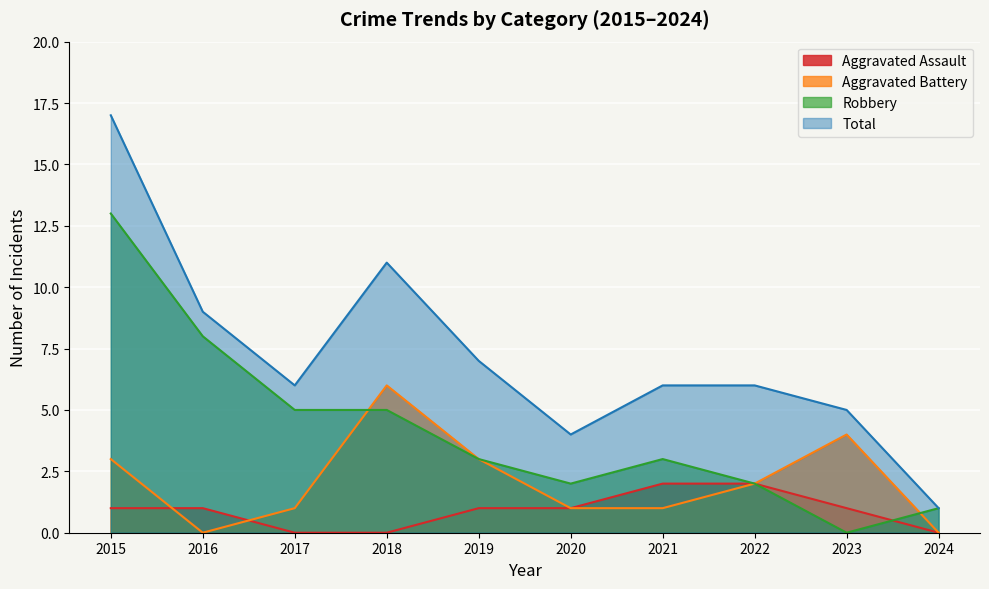

Is it true that Robbery equals 3 at 2019?

True